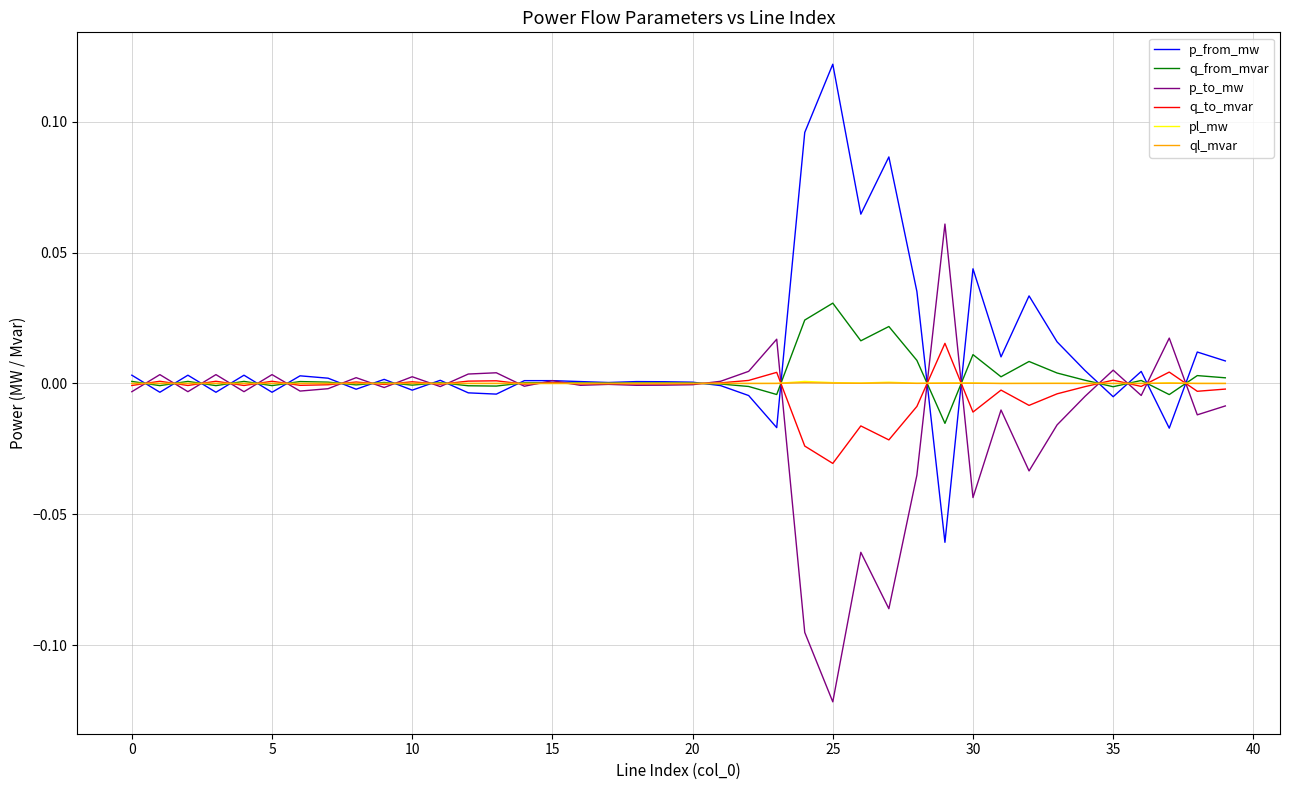

At which category is the sum across all series the highest?

15